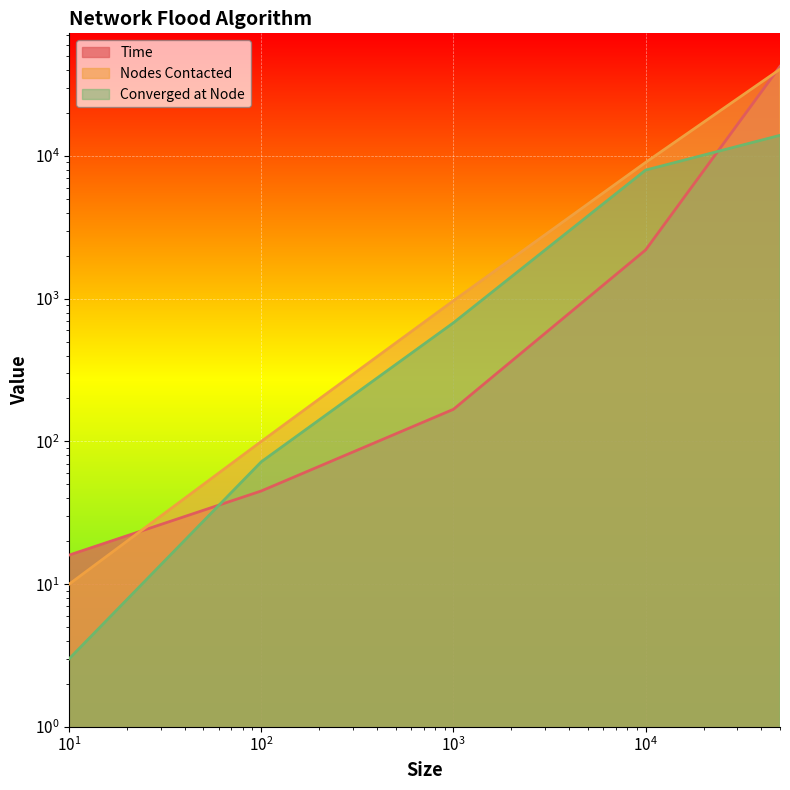

What is the sum of the Nodes Contacted values at 1000 and 10000?

9973